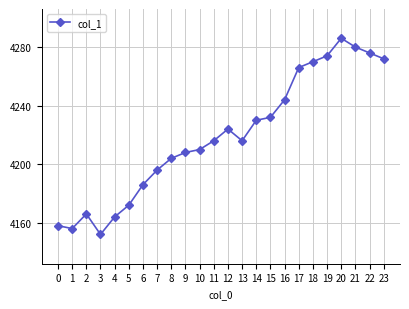

What is the greatest value displayed?

4286